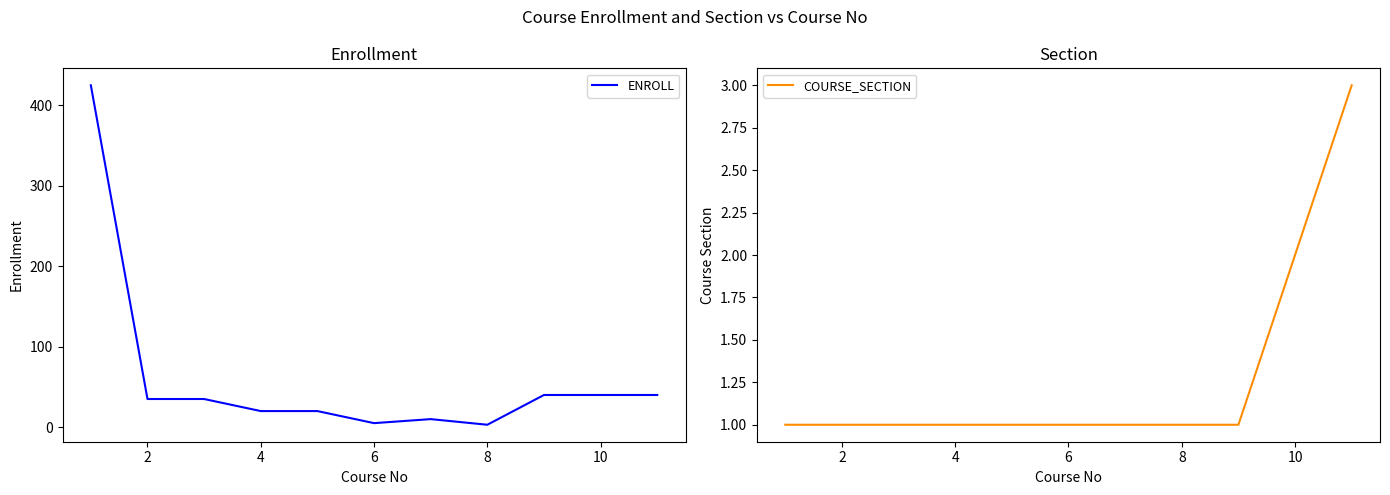

How many COURSE_SECTION values are between 1 and 2?

10